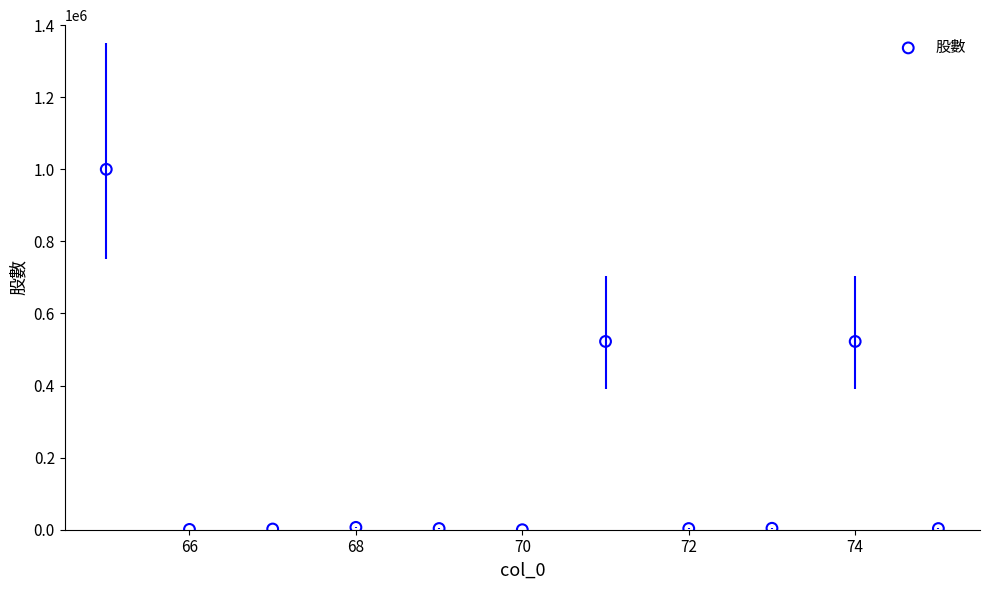

What is the average X value?

70